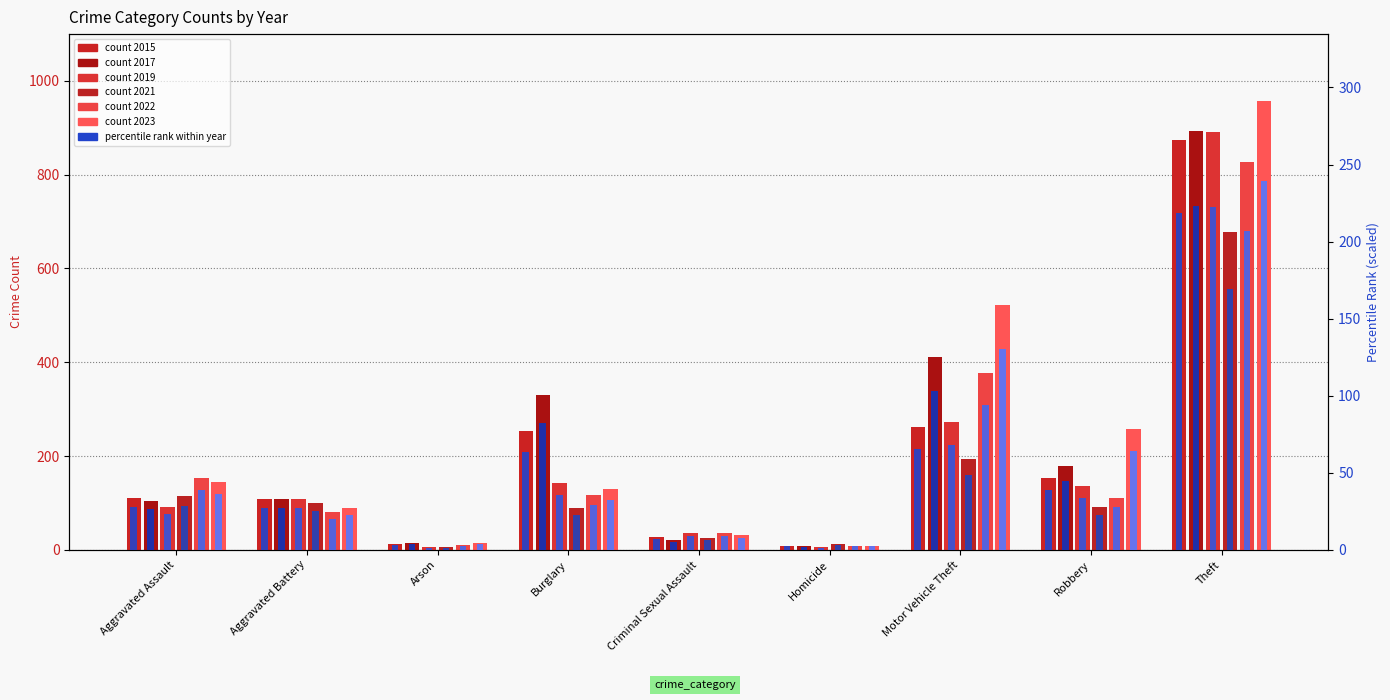

Rank the categories by 2022 rank value from highest to lowest.

Theft, Motor Vehicle Theft, Aggravated Assault, Burglary, Robbery, Aggravated Battery, Criminal Sexual Assault, Arson, Homicide